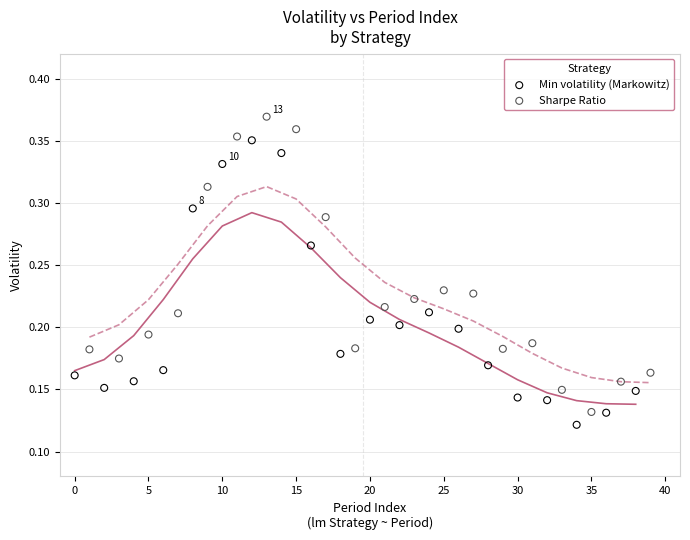

Which series contains the highest Y value?

Sharpe Ratio